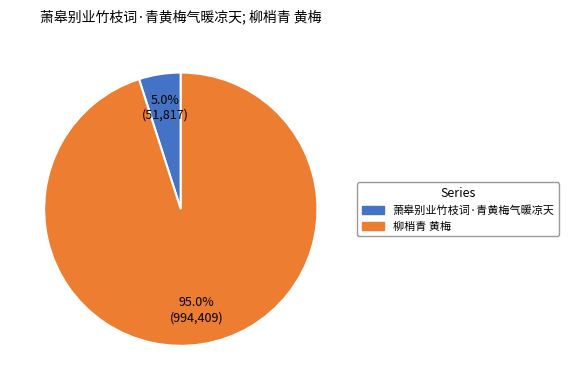

Rank the categories by value from lowest to highest.

萧皋别业竹枝词·青黄梅气暖凉天, 柳梢青 黄梅